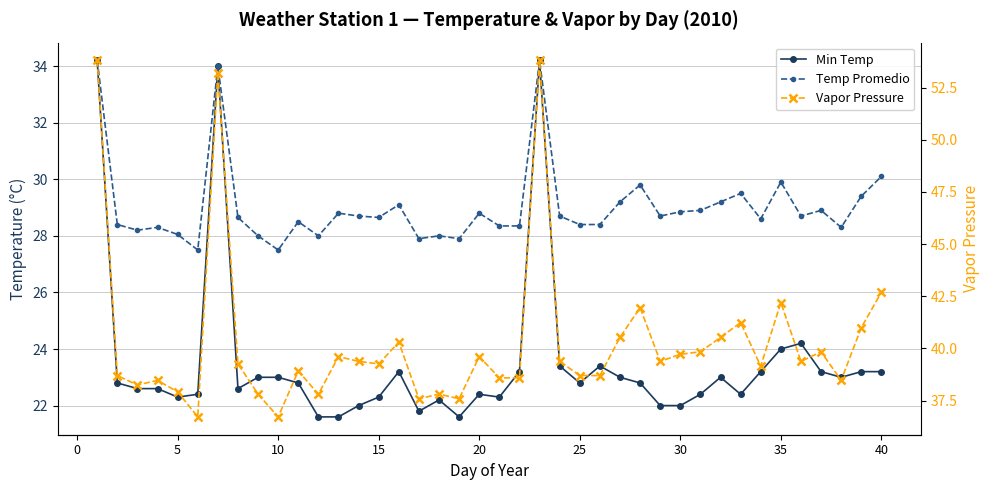

What is the difference between the highest and lowest values at 25?

15.9